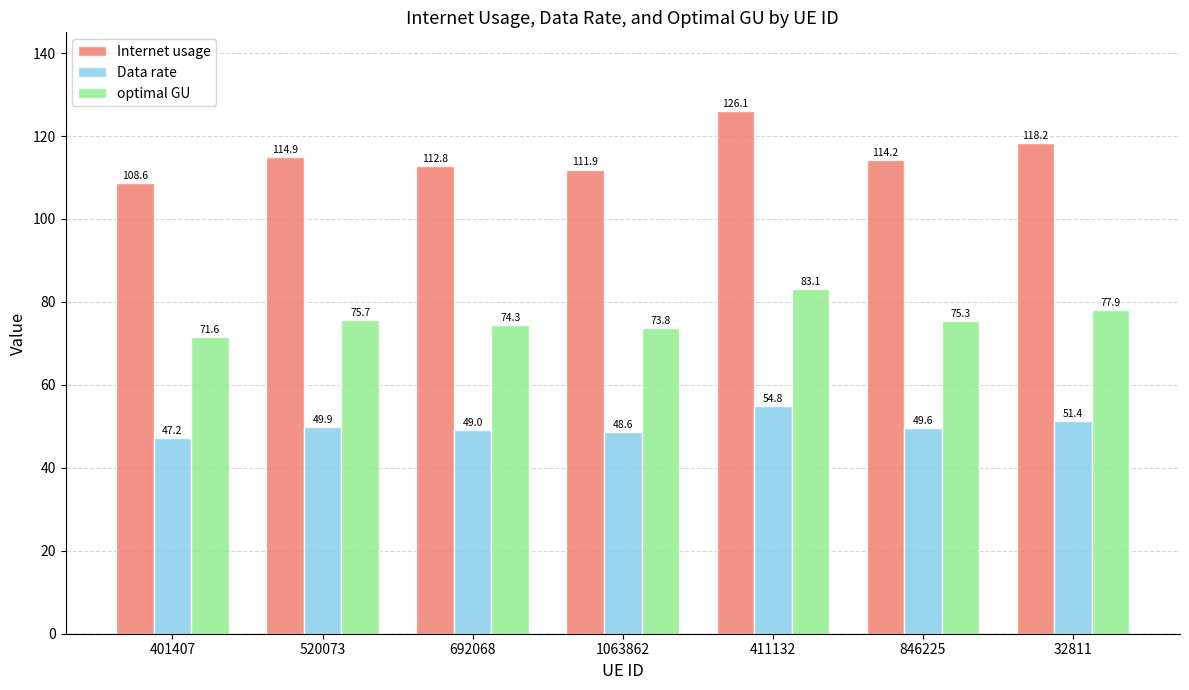

Which series has the widest spread of values?

Internet usage